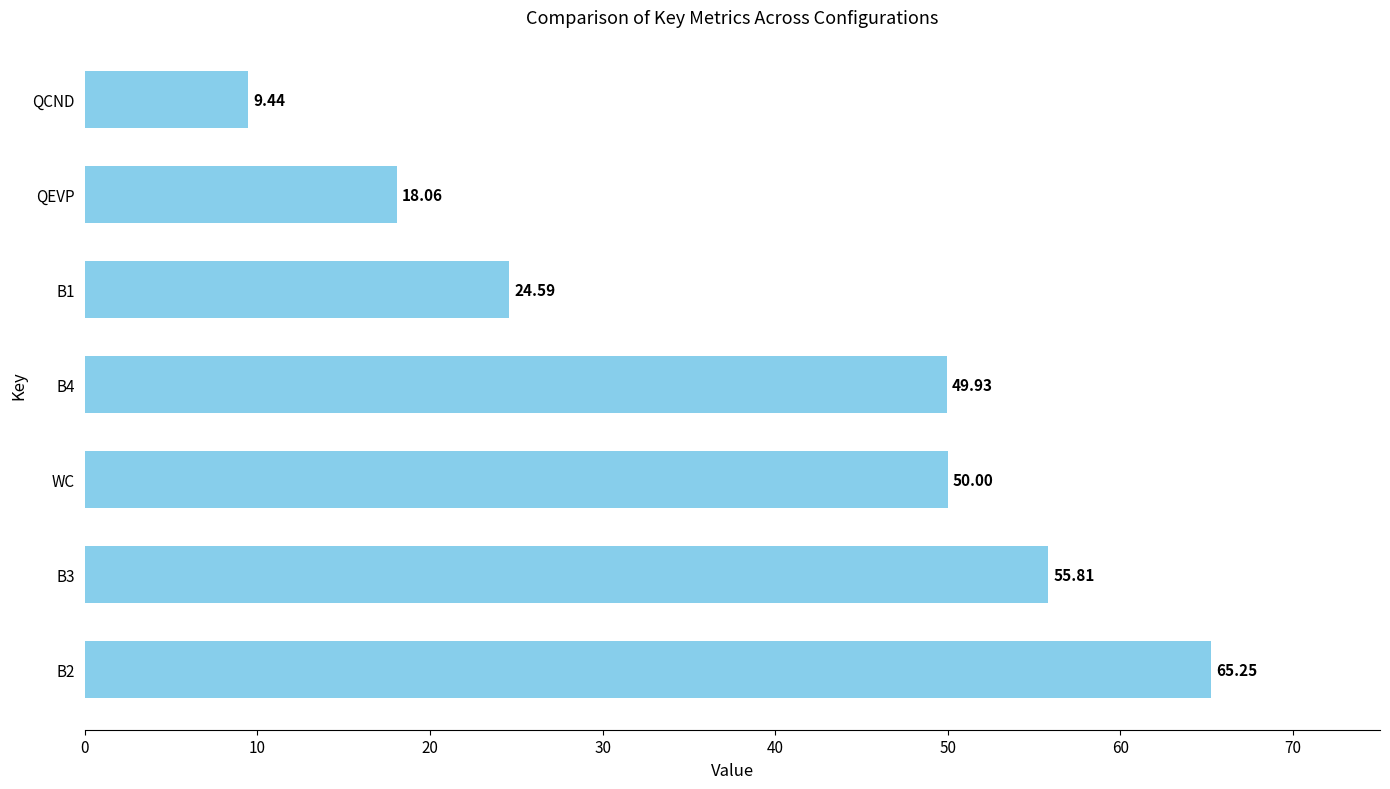

List the labels in order of value, largest first.

B2, B3, WC, B4, B1, QEVP, QCND